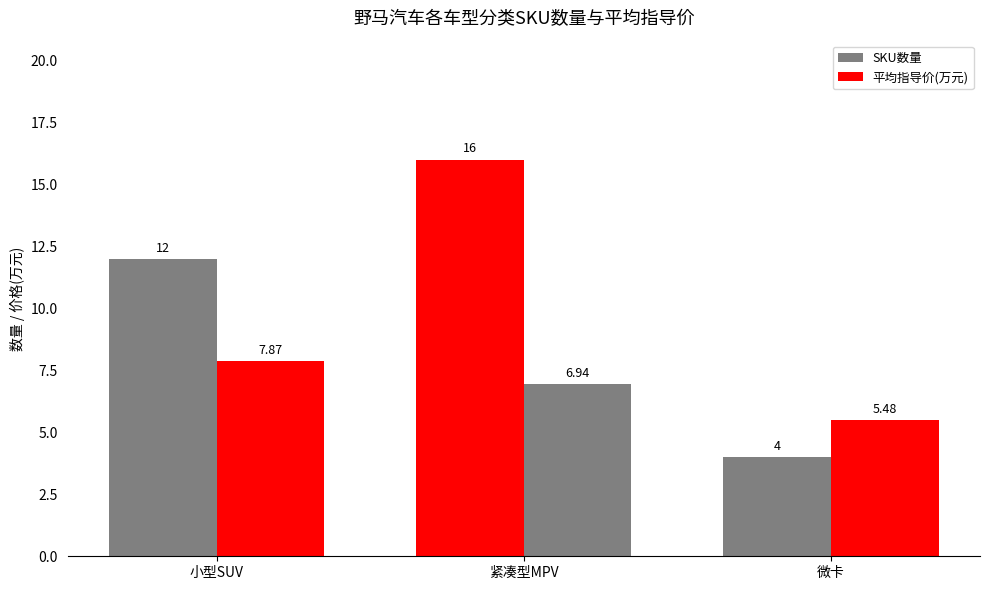

How many values in the 平均指导价(万元) series exceed 6?

2